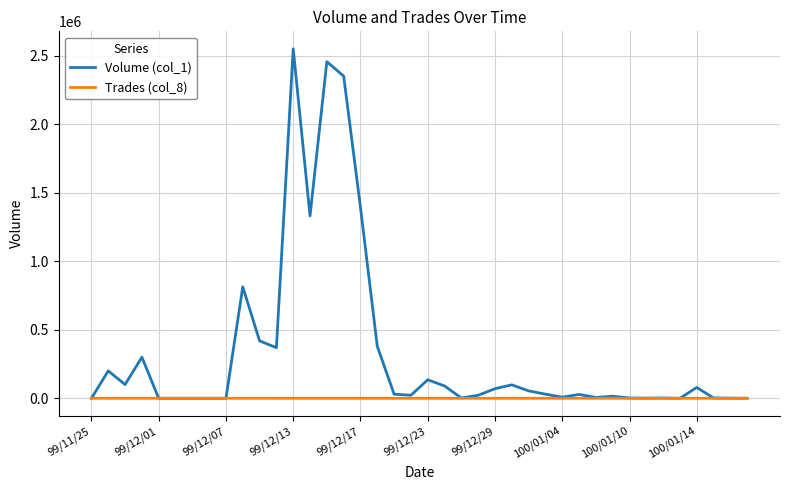

Which series has the largest range (max minus min)?

Volume (col_1)